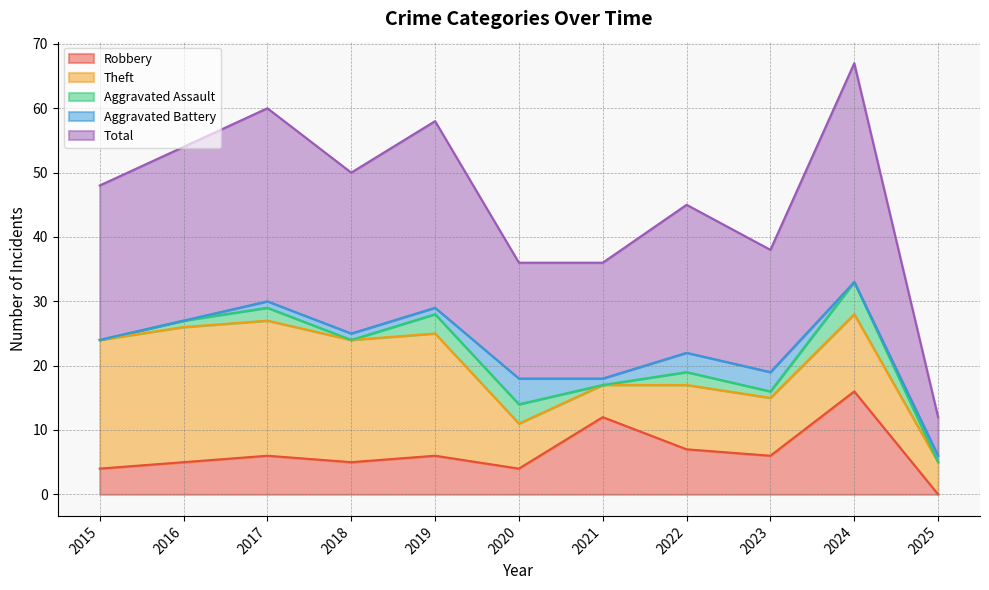

How many positive values does the Aggravated Assault series have?

7